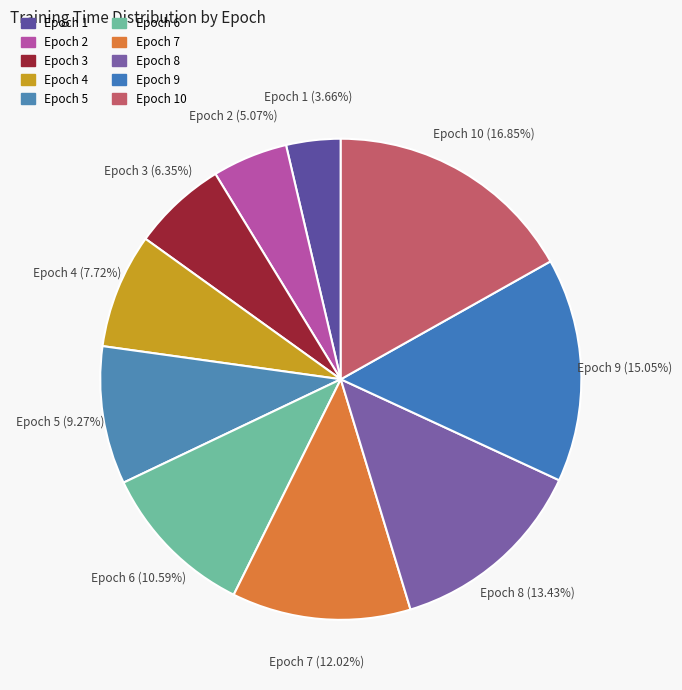

To the nearest percent, what is the difference between the largest and smallest slice percentages?

13%